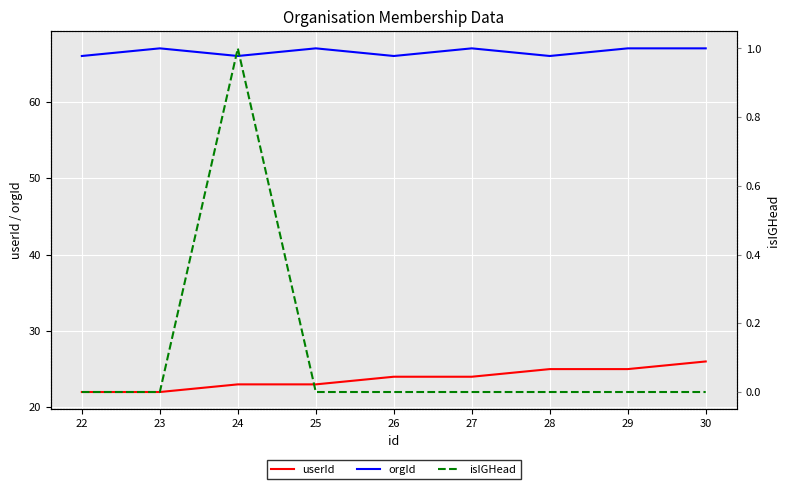

What is the maximum value for userId?

26